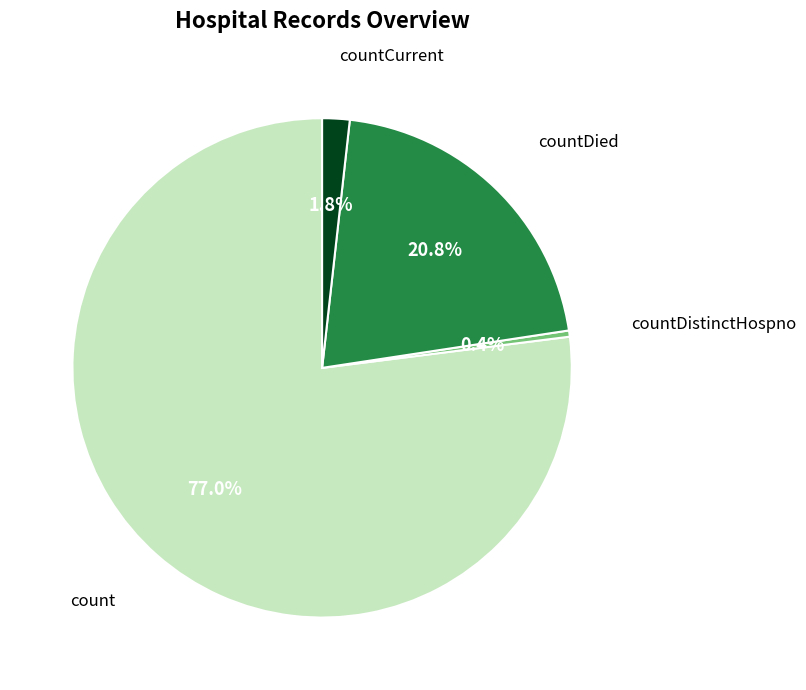

What percentage do countDied and count together represent?

97.8%